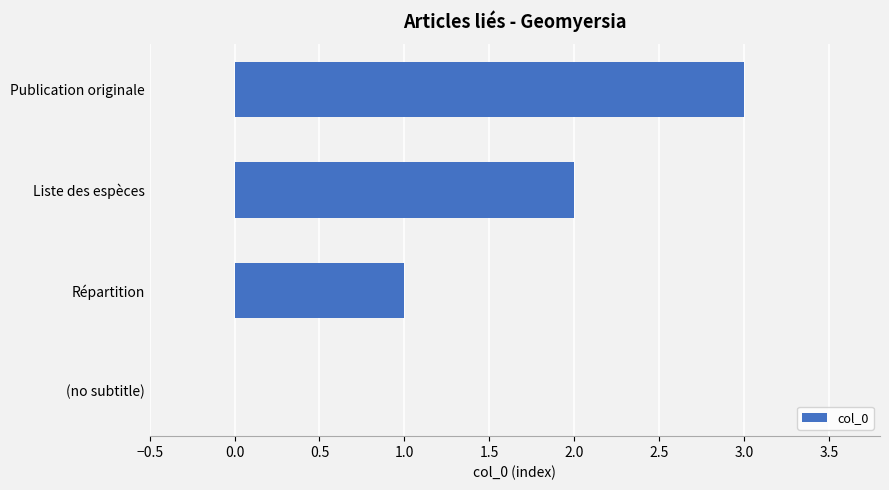

What is the change in value from Répartition to Liste des espèces?

+1